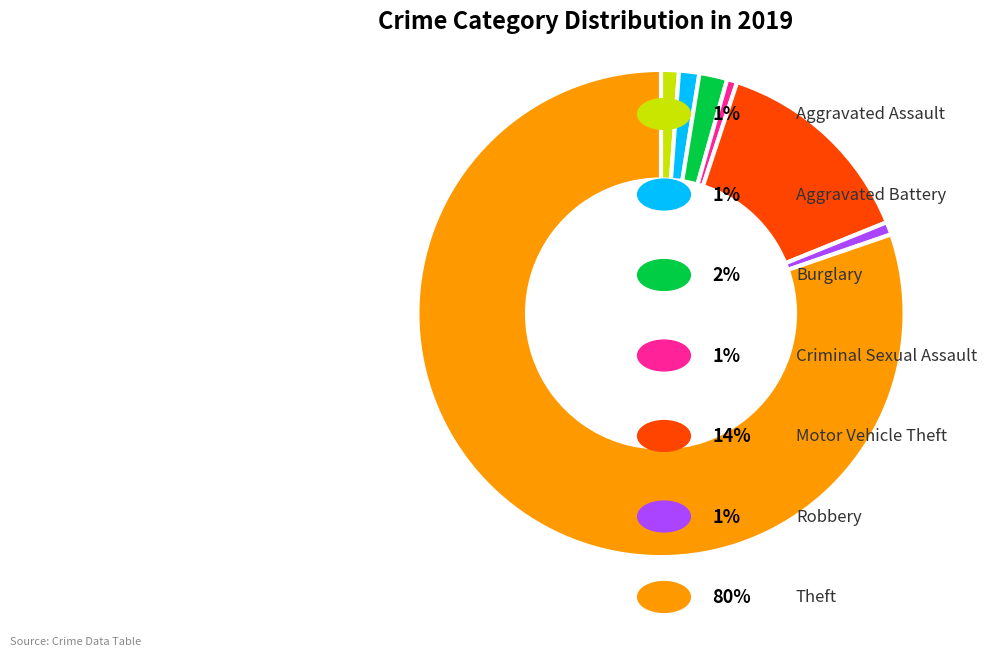

Does any single category account for the majority?

Yes